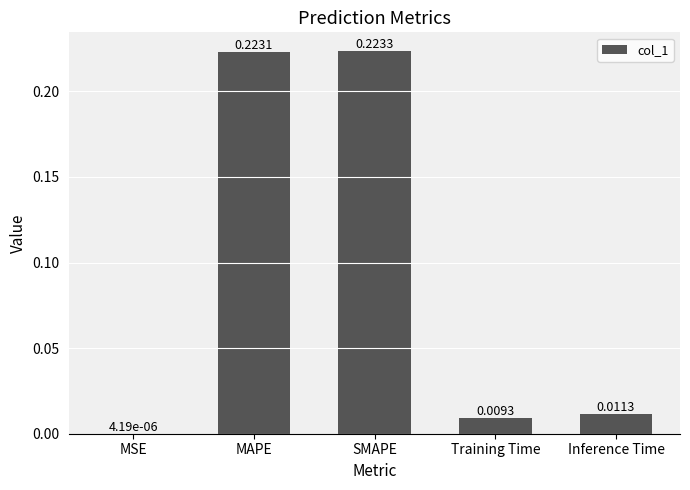

Count the number of categories in the chart.

5